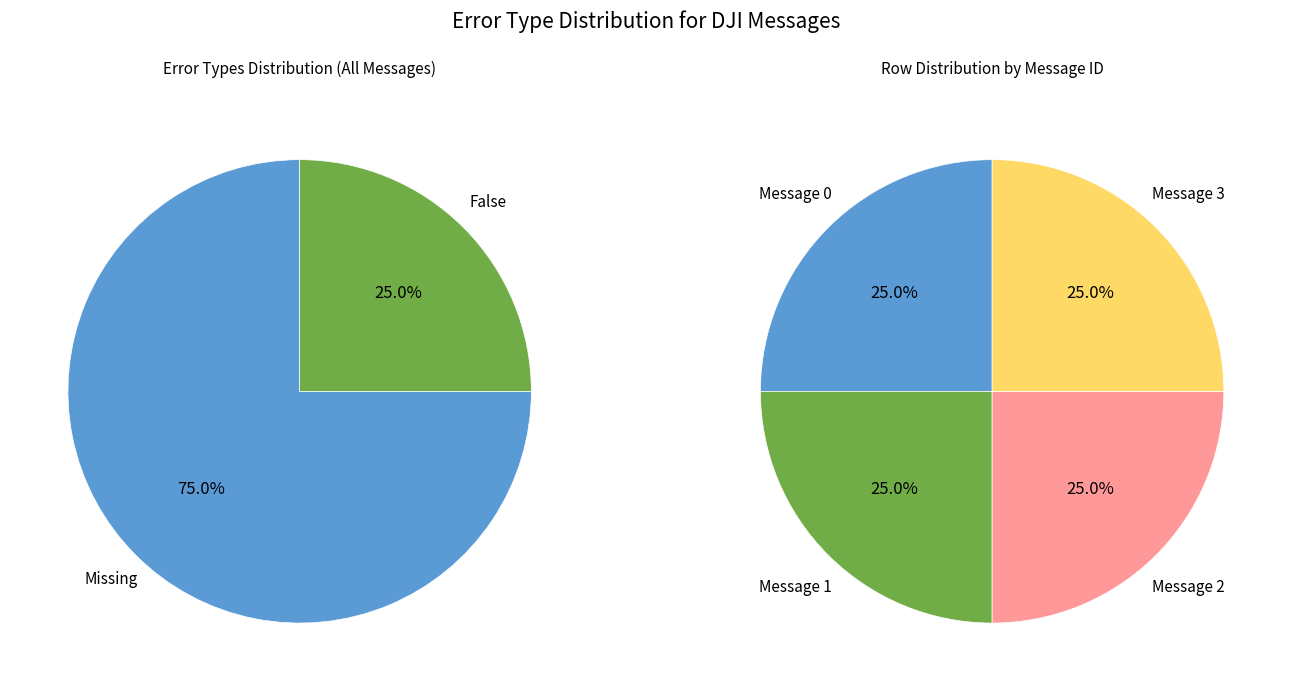

Does 3 account for over 50% of the chart?

No